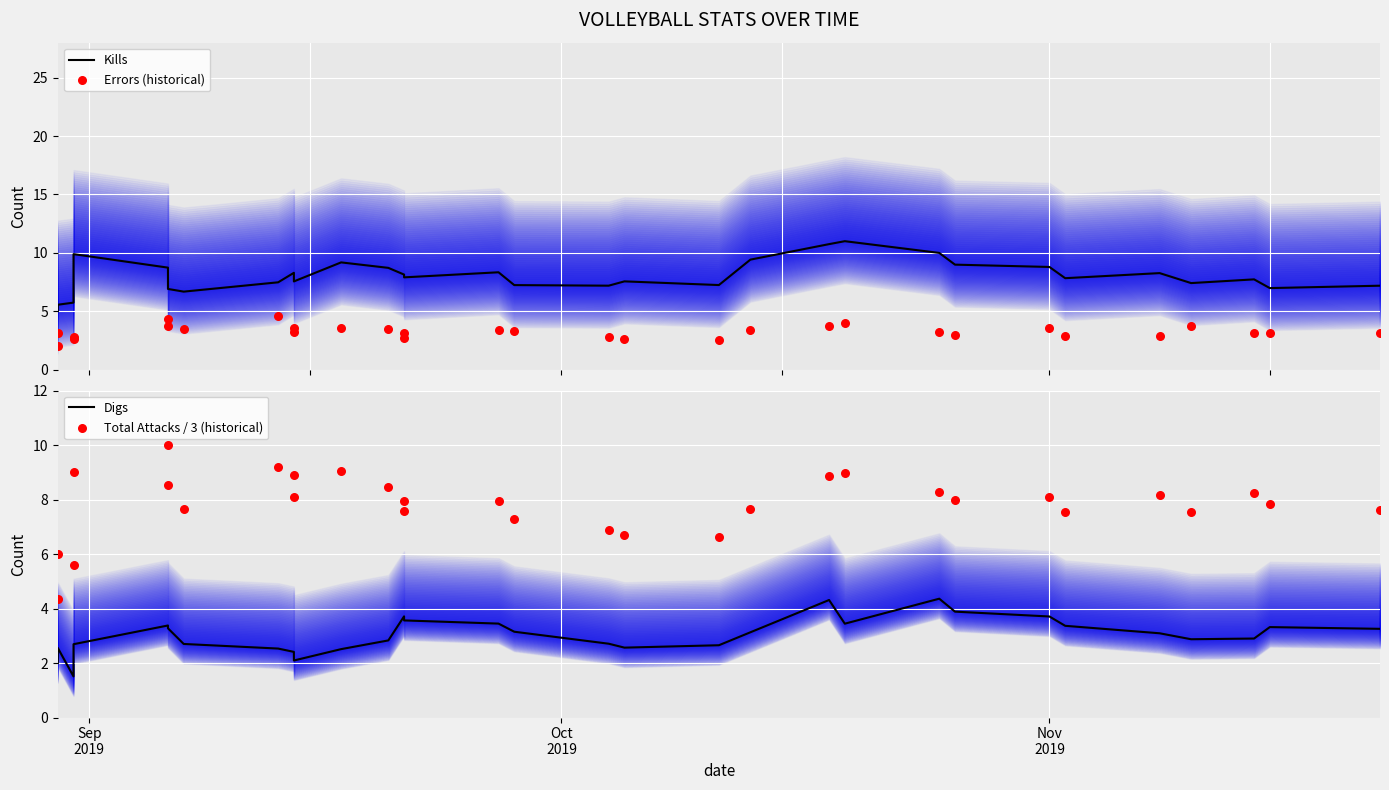

At how many categories does at least one series exceed 7?

28